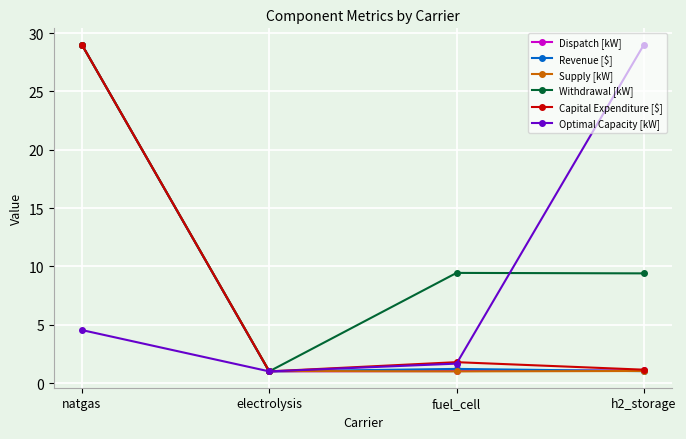

The Optimal Capacity [kW] series shows 44.1 at h2_storage. True or false?

False